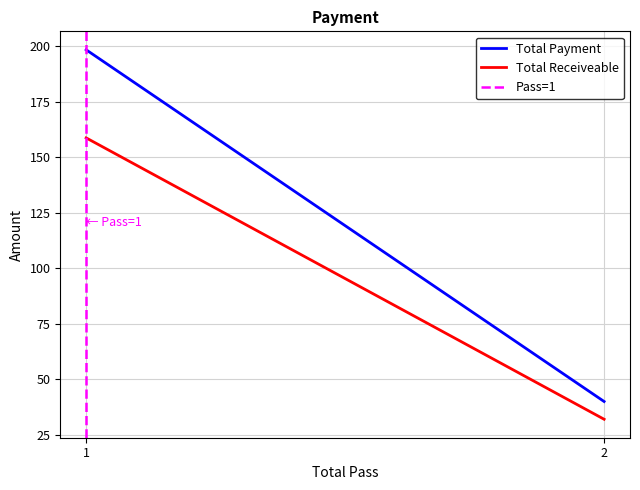

How many data points in Total Receiveable are above 158?

1